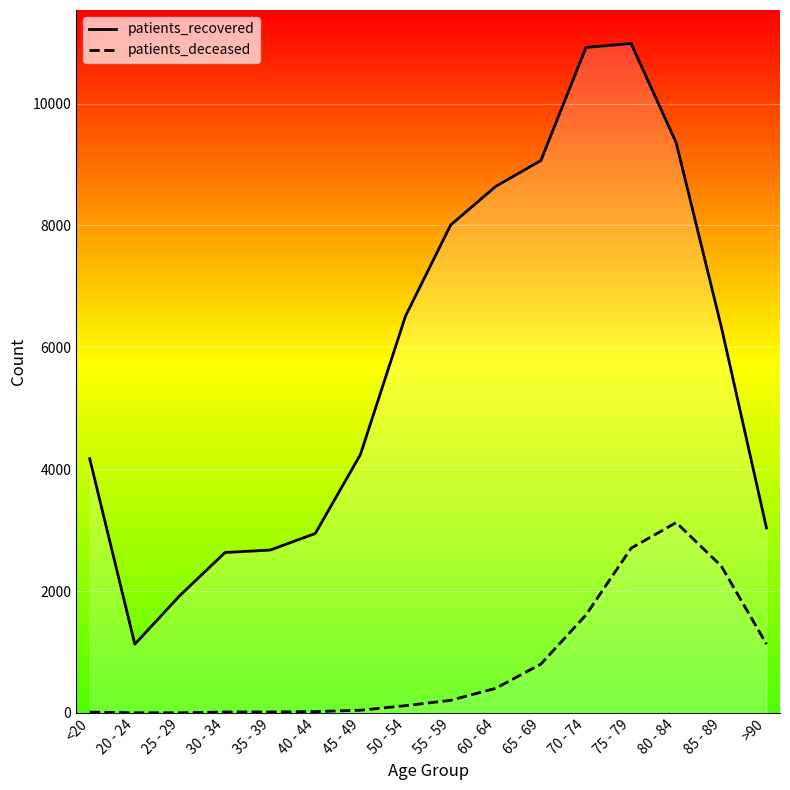

List the series in order of their overall mean, lowest first.

patients_deceased, patients_recovered